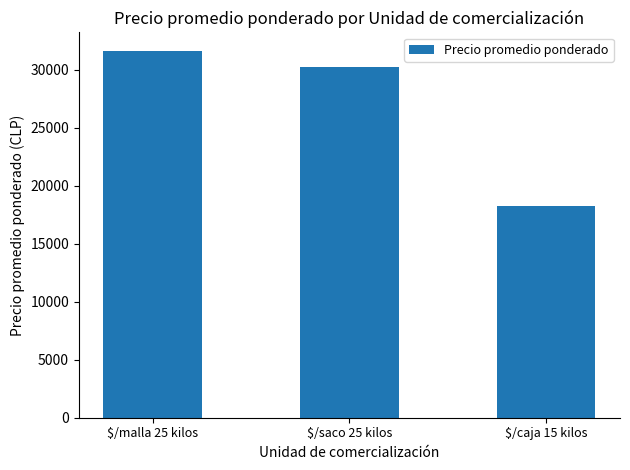

Reading left to right, what are all the values shown in this chart?

$/malla 25 kilos=31631.0	$/saco 25 kilos=30214.9	$/caja 15 kilos=18208.3